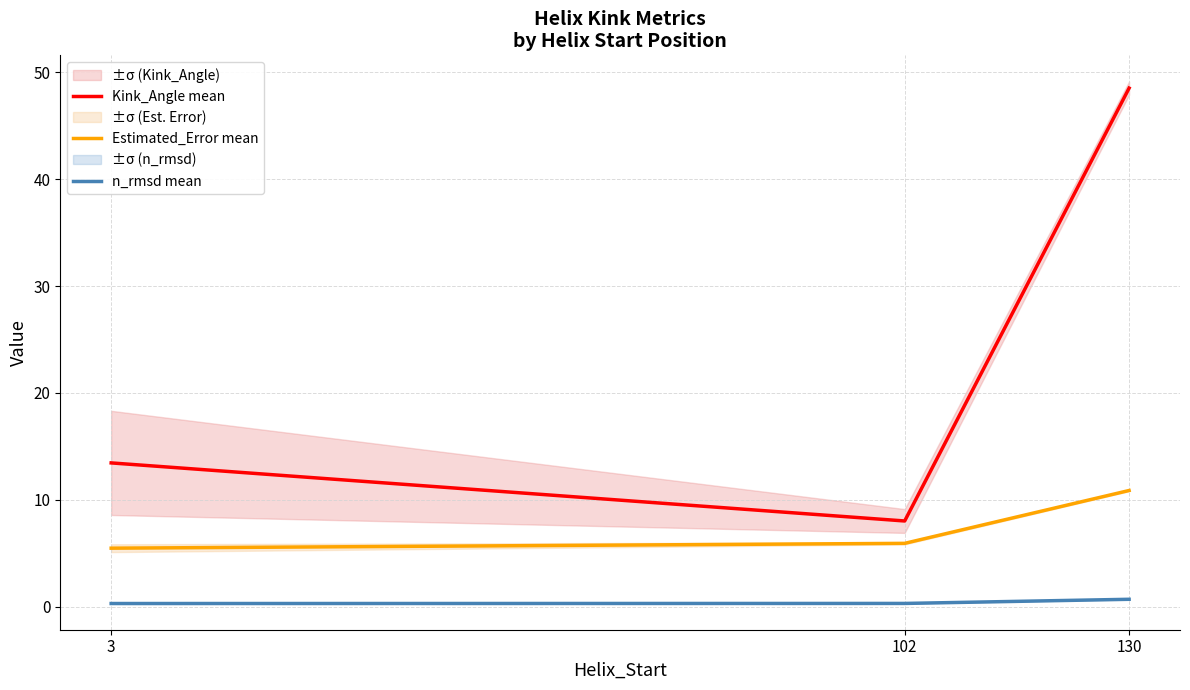

What is the maximum value for n_rmsd mean?

0.7